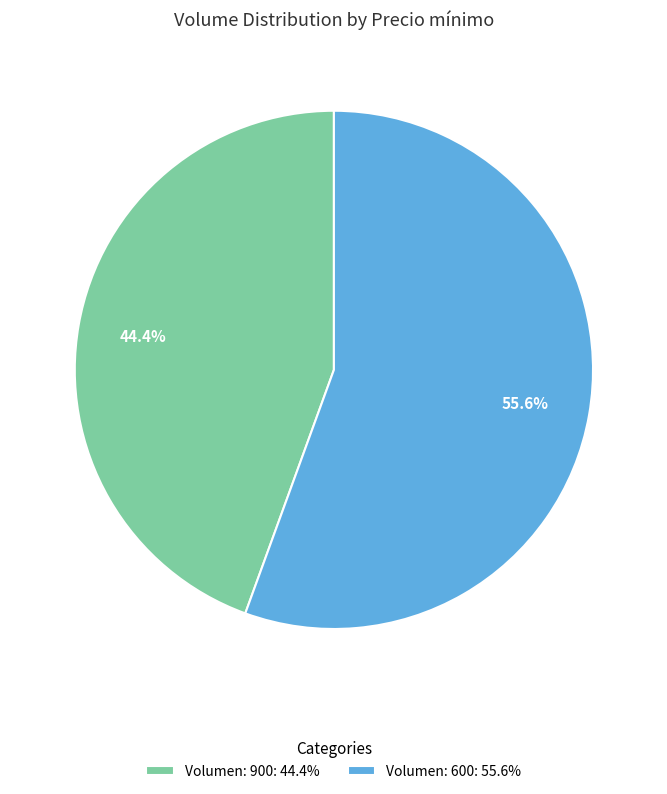

Between Volumen: 600: 55.6% and Volumen: 900: 44.4%, which is larger?

Volumen: 600: 55.6%